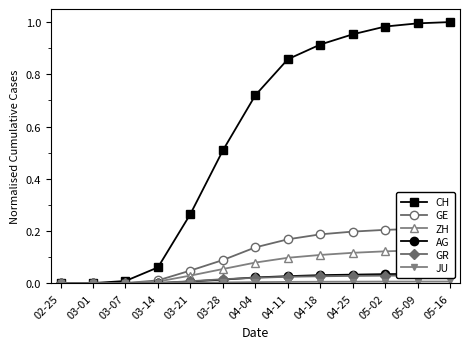

True or false: GE has a value of 0.0 at 03-28.

False